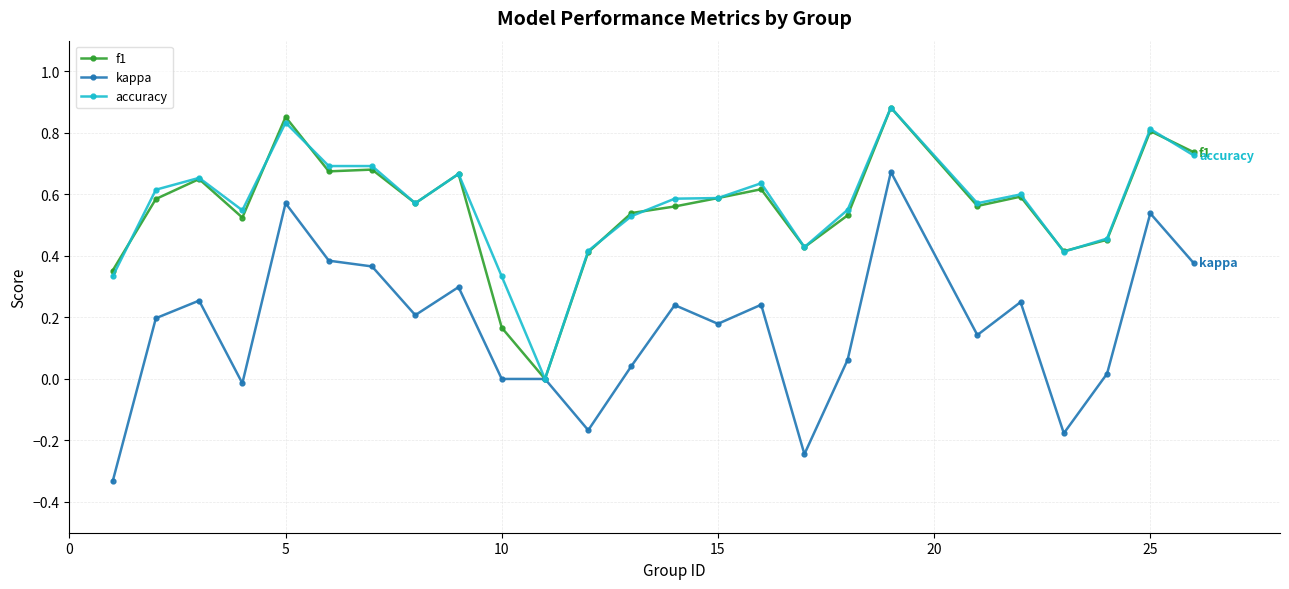

Which series has the widest spread of values?

kappa